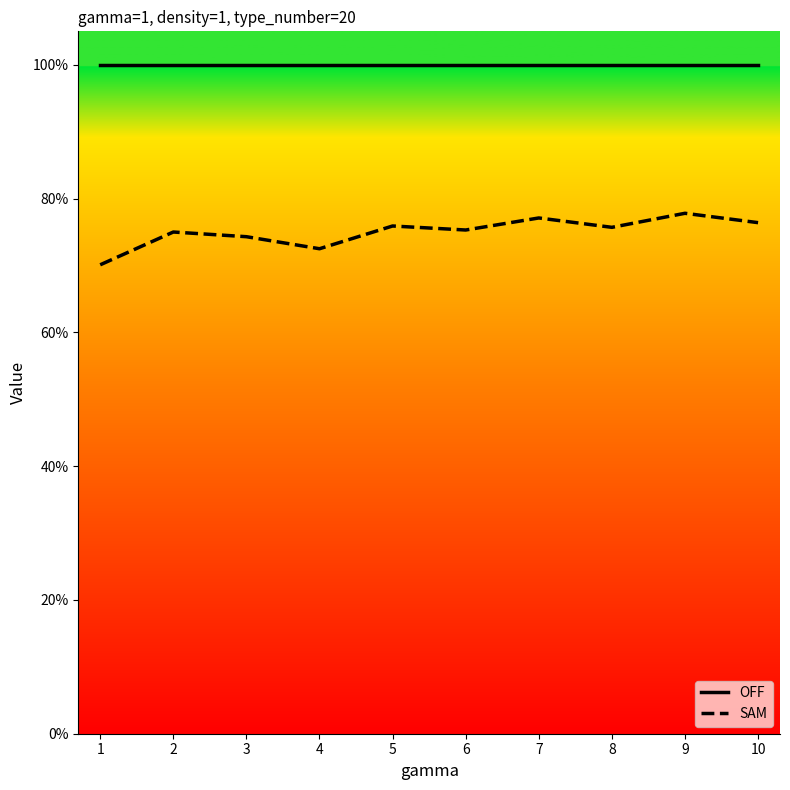

At how many categories does at least one series exceed 0?

10